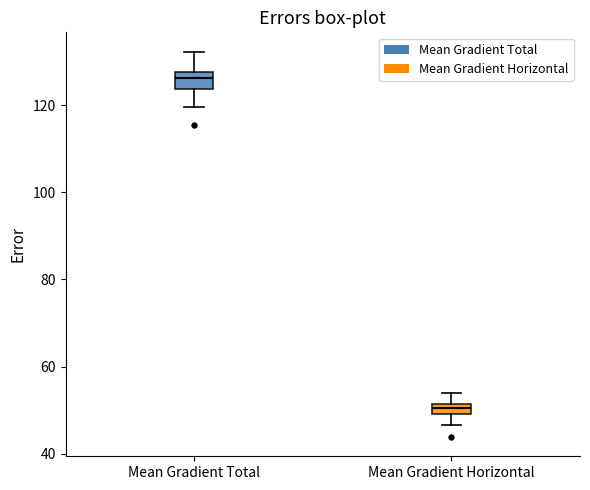

Which box has the lowest median line?

Mean Gradient Horizontal